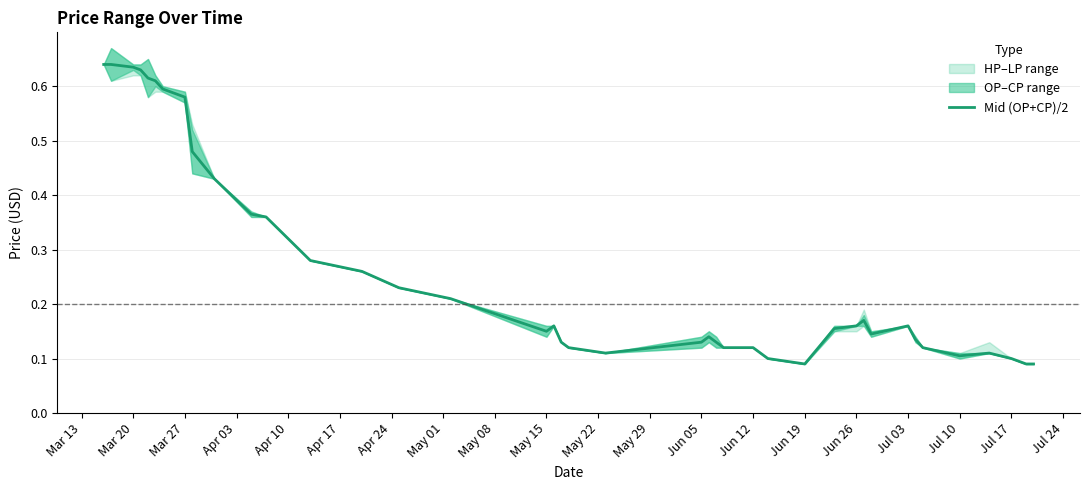

Reading left to right, extract all data points from this chart.

0.6	0.6	0.6	0.6	0.6	0.6	0.6	0.6	0.5	0.4	0.4	0.4	0.3	0.3	0.2	0.2	0.2	0.2	0.1	0.1	0.1	0.1	0.1	0.1	0.1	0.1	0.1	0.1	0.2	0.2	0.2	0.1	0.2	0.1	0.1	0.1	0.1	0.1	0.1	0.1